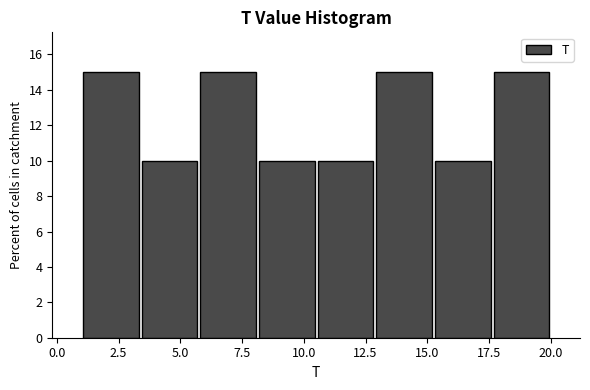

Reading left to right, list every bar in this chart as the range it spans on the x-axis followed by its height. Neither the bar edges nor the heights are printed on the chart, so give them approximately, as read against the axes.

1.0 to 3.5: 15
3.5 to 6.0: 10
6.0 to 8.0: 15
8.0 to 10.5: 10
10.5 to 13.0: 10
13.0 to 15.5: 15
15.5 to 17.5: 10
17.5 to 20.0: 15